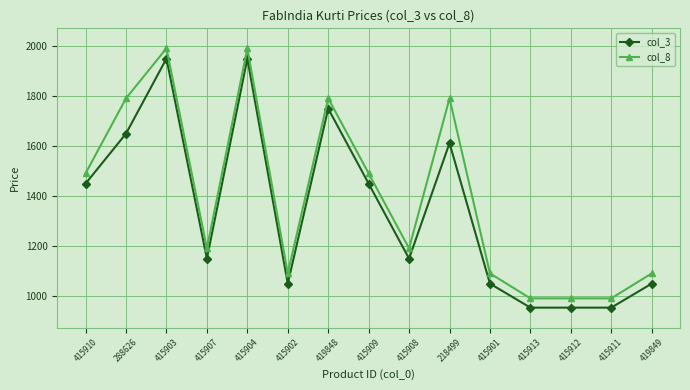

What is the difference between the col_8 values at 415908 and 415902?

100